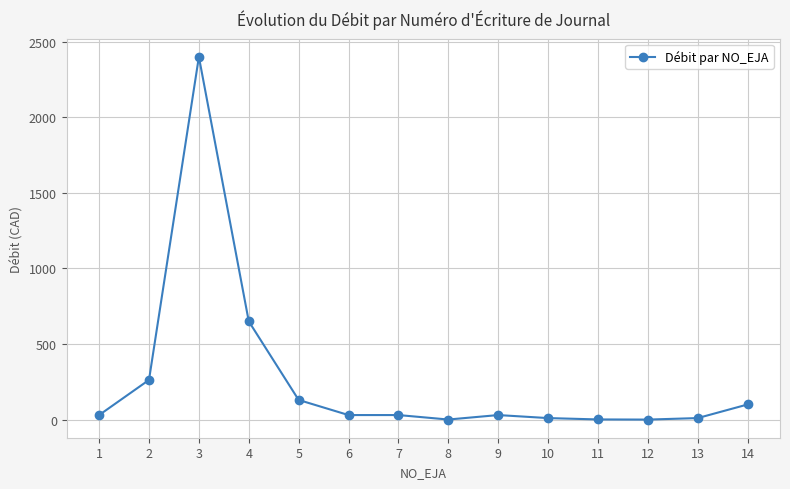

What is the greatest value displayed?

2400.0